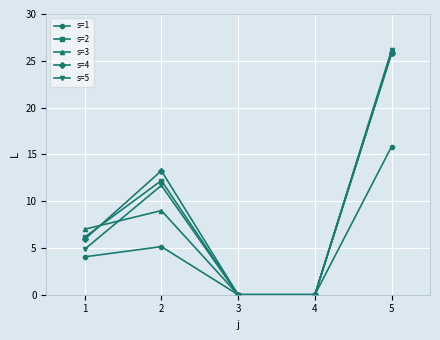

The s=1 series shows 0.0 at 3. True or false?

True